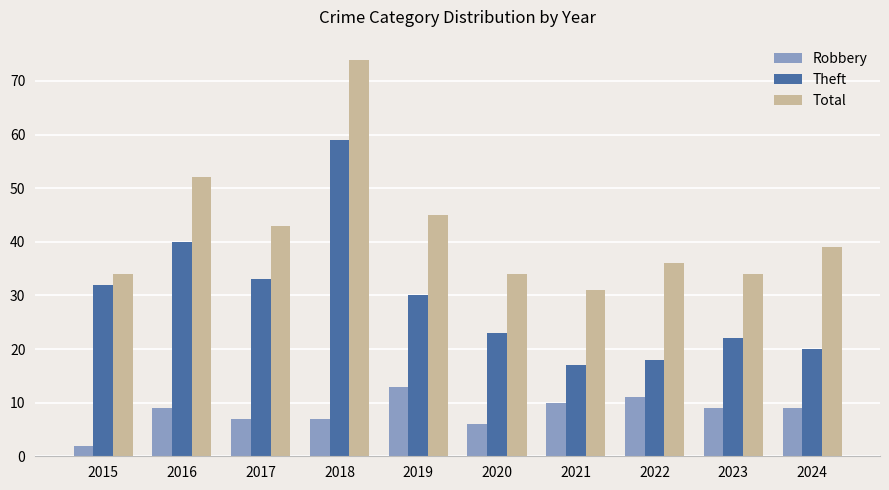

What is the smallest value displayed?

2